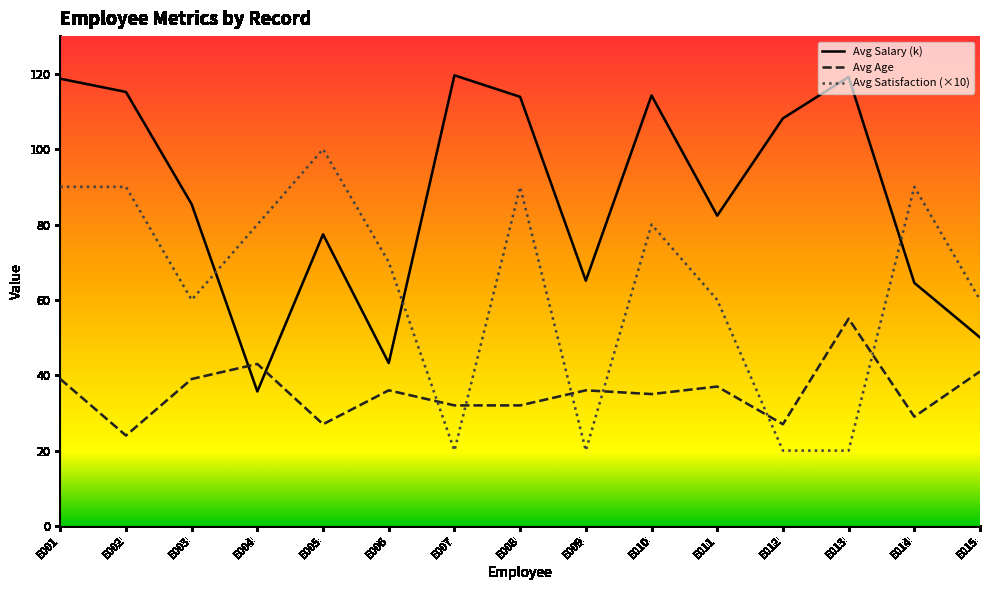

Reading left to right, what are all the values shown in this chart?

Avg Salary (k): E001=118.7	E002=115.2	E003=85.4	E004=35.7	E005=77.4	E006=43.2	E007=119.6	E008=113.9	E009=65.1	E010=114.3	E011=82.3	E012=108.2	E013=119.2	E014=64.5	E015=50.0
Avg Age: E001=39.0	E002=24.0	E003=39.0	E004=43.0	E005=27.0	E006=36.0	E007=32.0	E008=32.0	E009=36.0	E010=35.0	E011=37.0	E012=27.0	E013=55.0	E014=29.0	E015=41.0
Avg Satisfaction (×10): E001=90.0	E002=90.0	E003=60.0	E004=80.0	E005=100.0	E006=70.0	E007=20.0	E008=90.0	E009=20.0	E010=80.0	E011=60.0	E012=20.0	E013=20.0	E014=90.0	E015=60.0